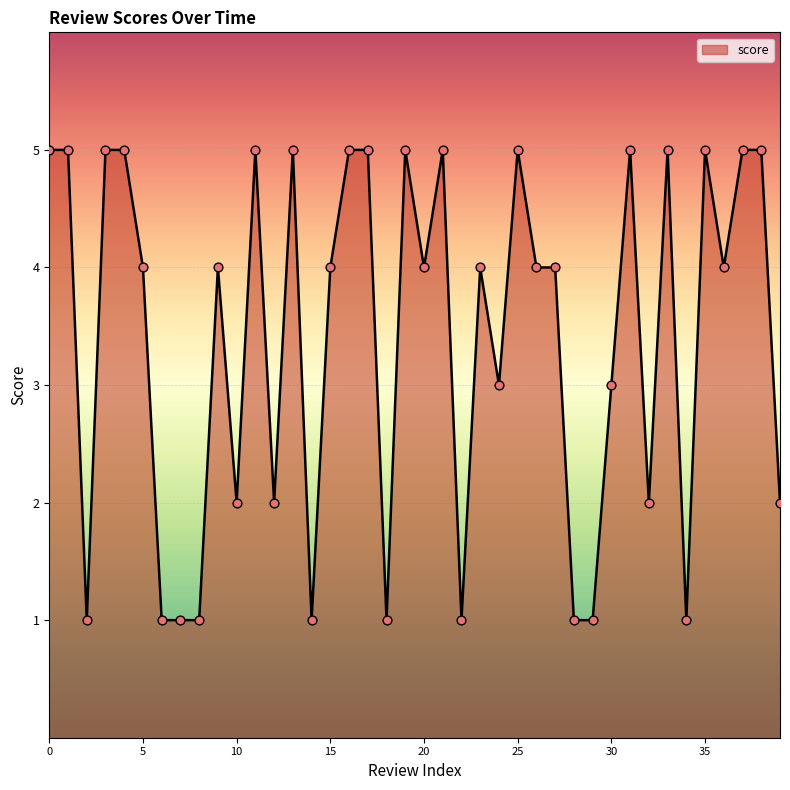

What is the maximum value shown in the chart?

5